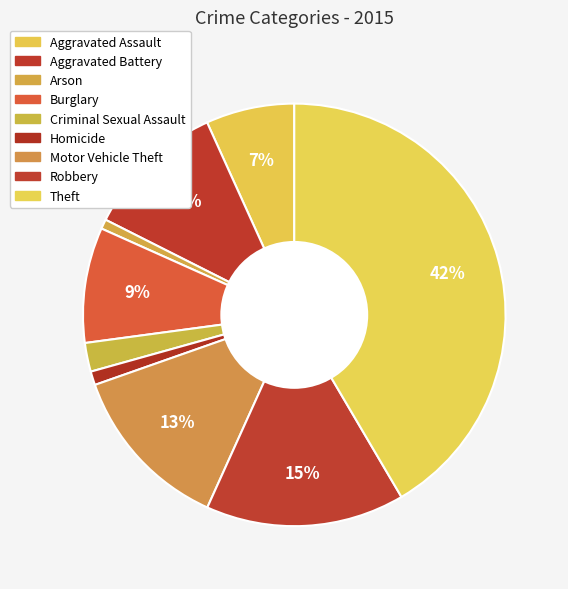

What is the smallest slice in the pie chart?

Arson